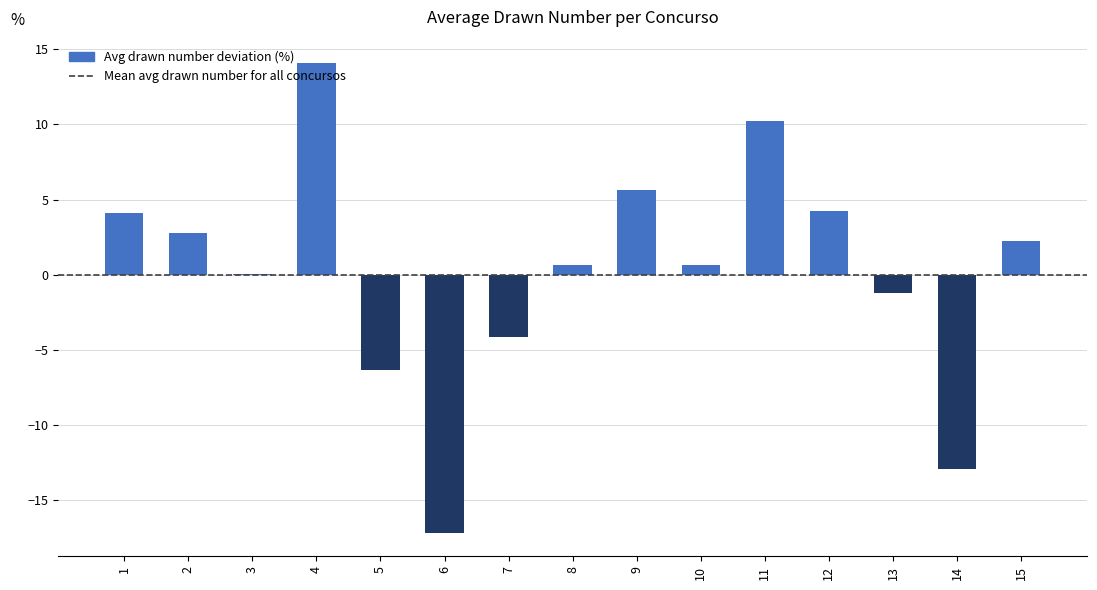

Read the value at 9.

5.6